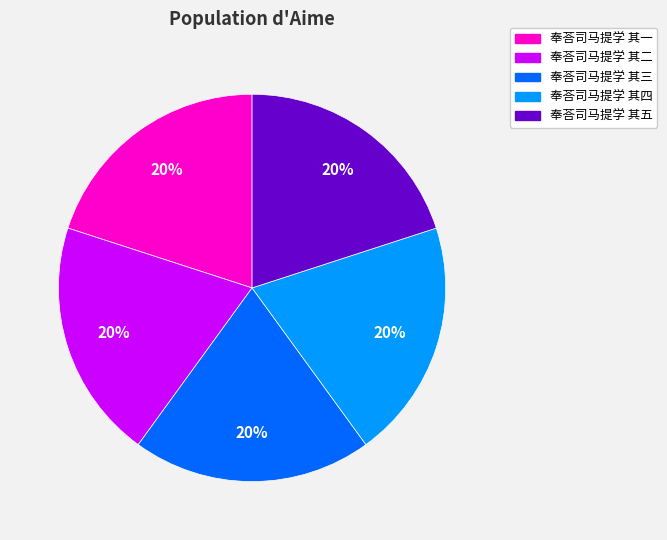

Is the sum of 奉荅司马提学 其四 and 奉荅司马提学 其二 greater than half?

No